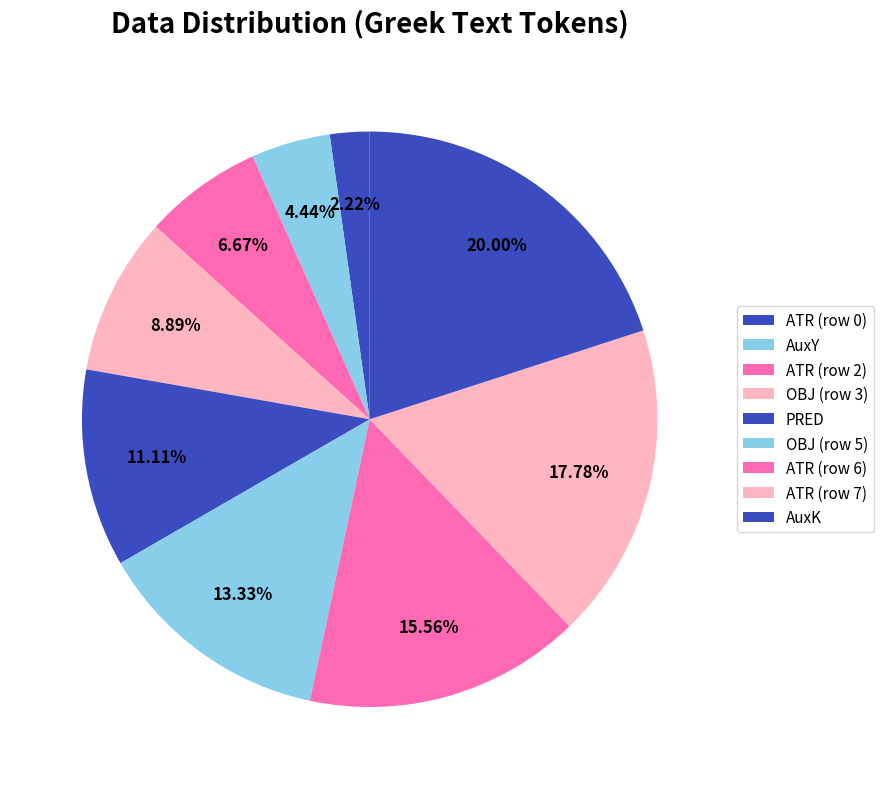

How many segments does this pie chart have?

9